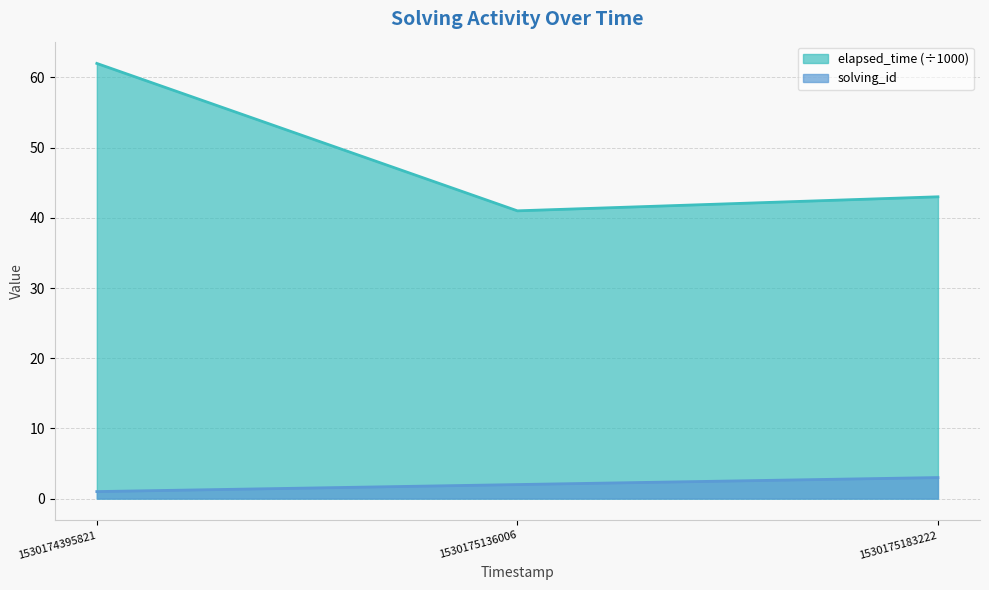

List the labels in order of solving_id value, smallest first.

1530174395821, 1530175136006, 1530175183222